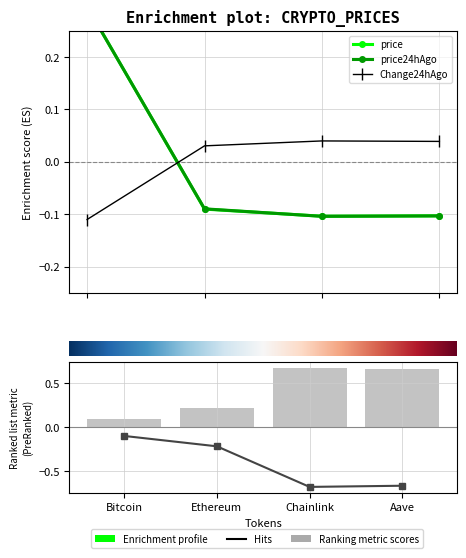

The value of price at Bitcoin is 0.3. True or false?

True